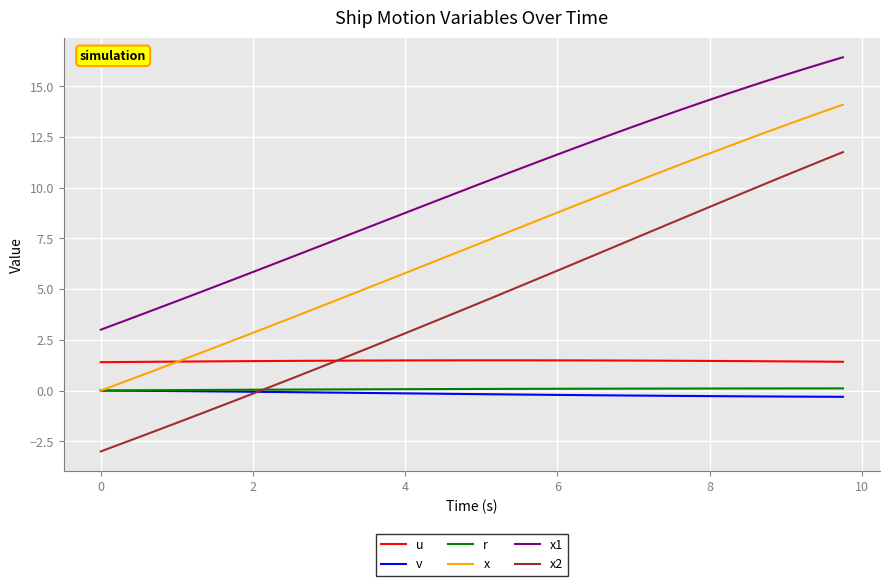

What is the greatest value displayed?

16.4